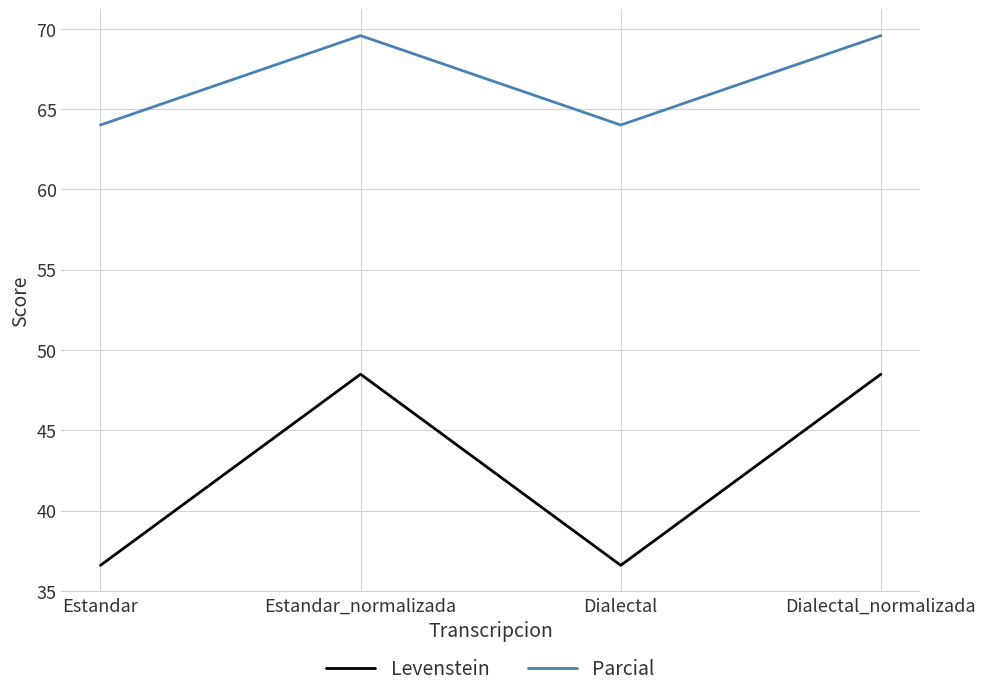

At Estandar, list the series in order from largest to smallest.

Parcial, Levenstein